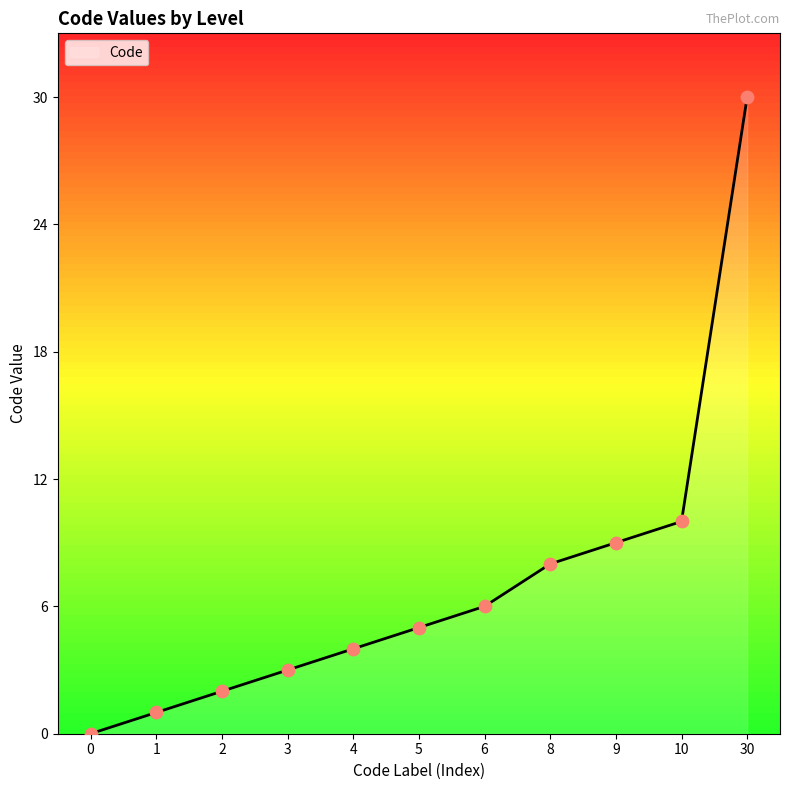

What is the ratio of the value at 2 to the value at 3?

0.7